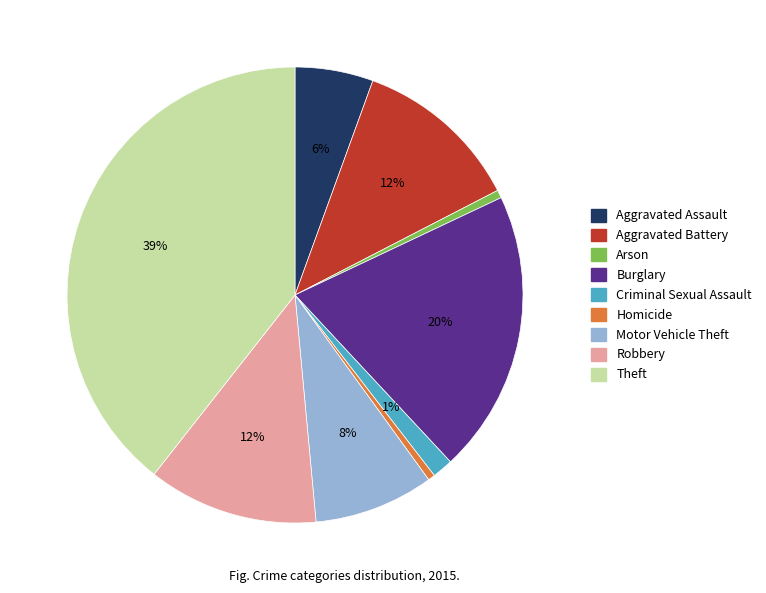

To the nearest percent, what portion does Theft represent?

39%